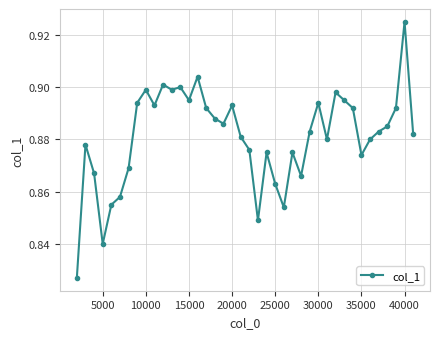

Count the values in the range 0 to 1.

40